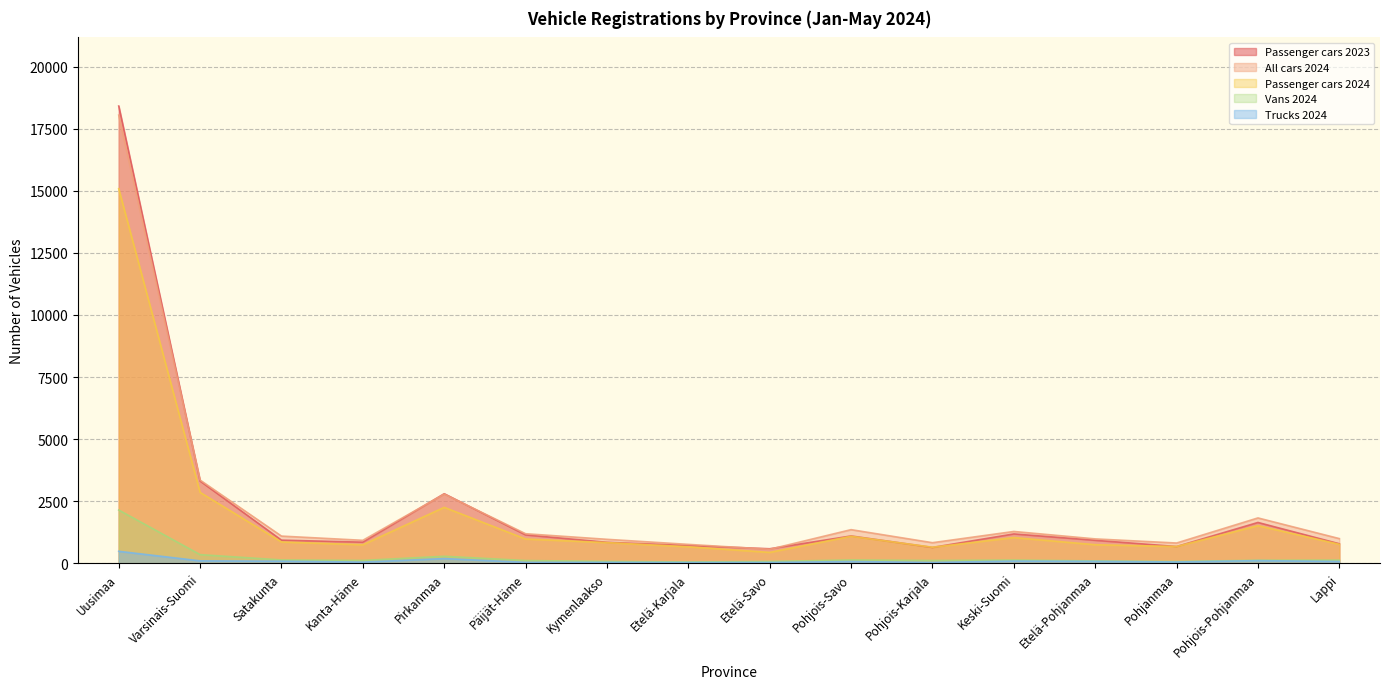

How many series are shown in this chart?

5